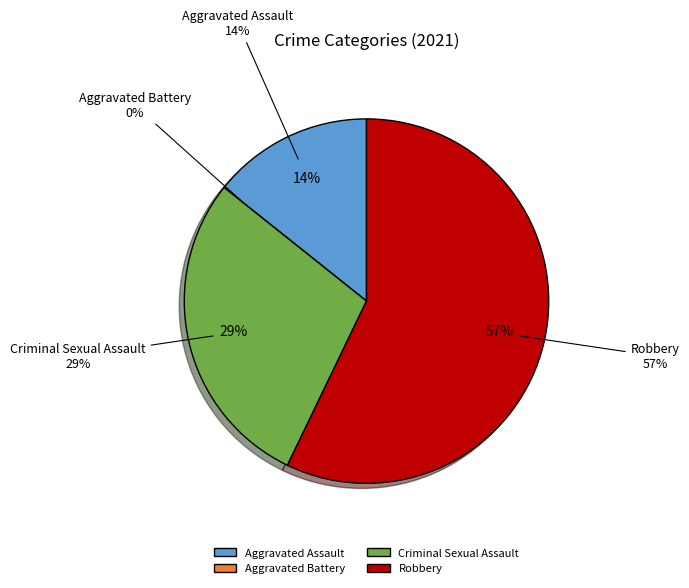

Rank the categories by value from lowest to highest.

Aggravated Battery, Aggravated Assault, Criminal Sexual Assault, Robbery